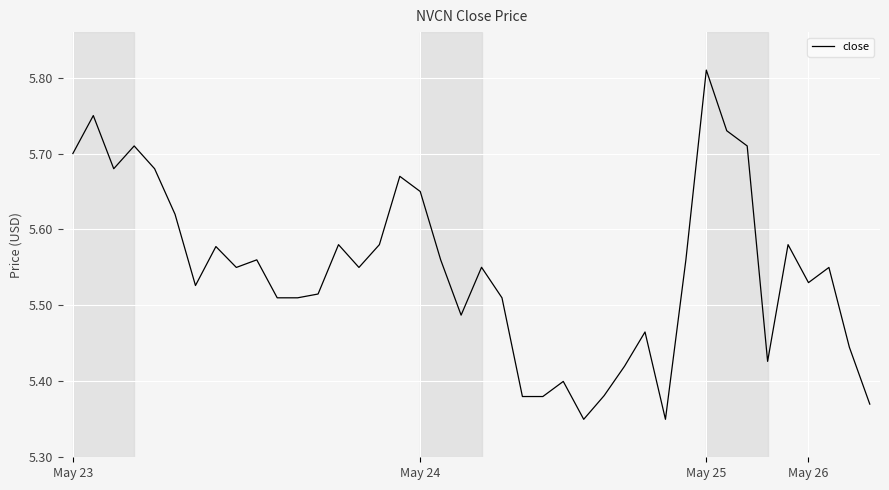

What is the difference between the maximum and minimum values?

0.5